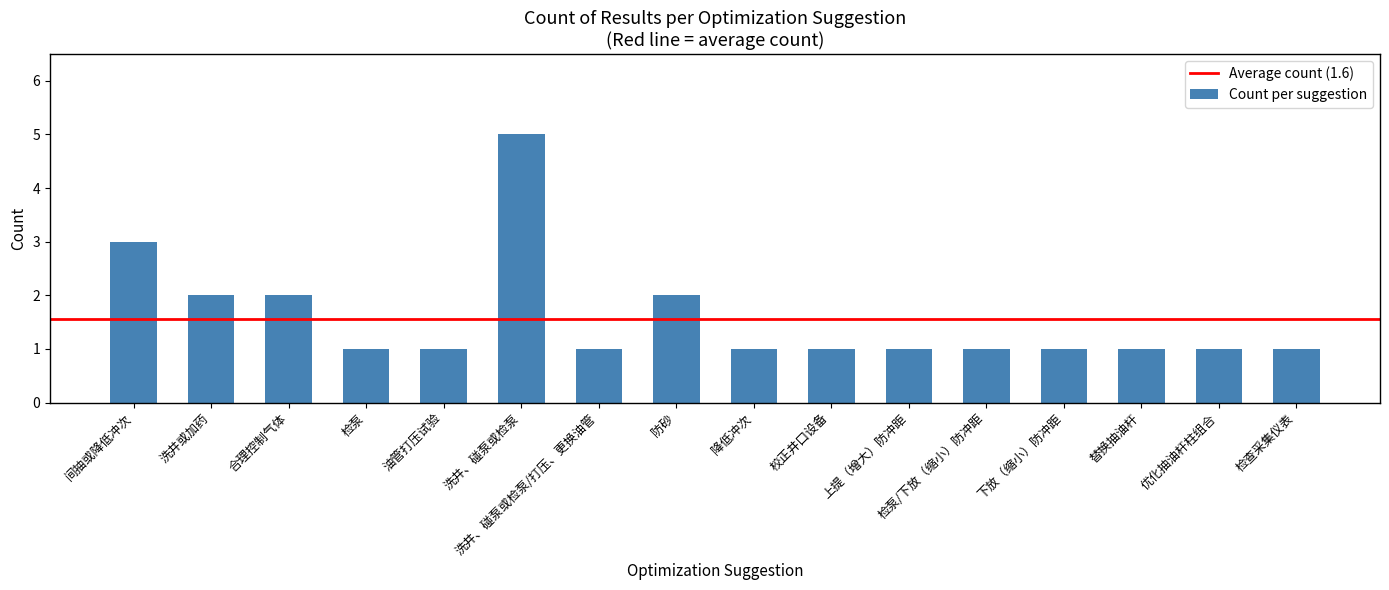

What is the sum of the values at 检泵 and 洗井或加药?

3